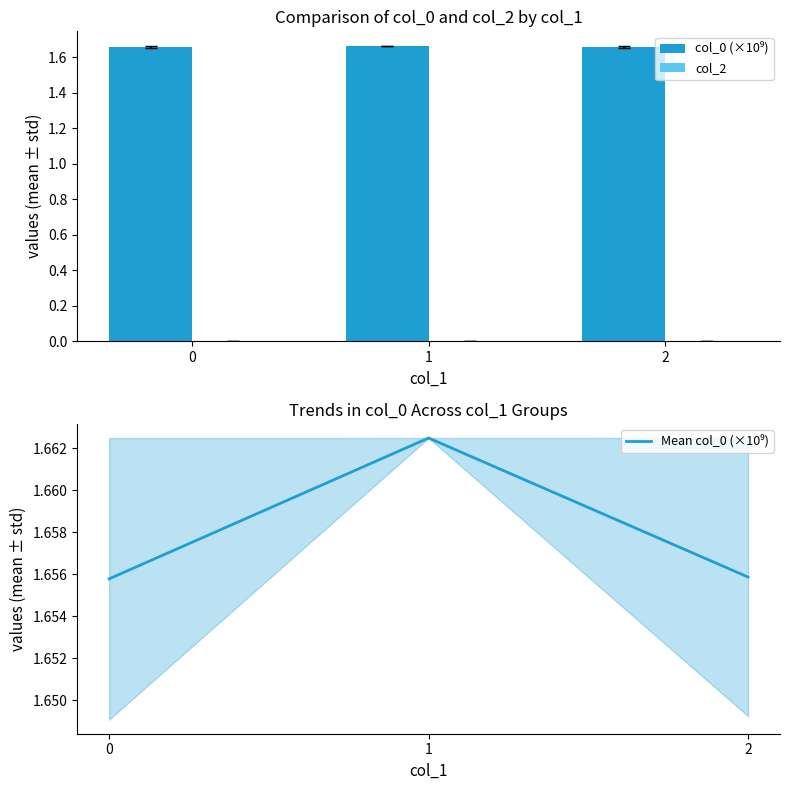

Which series has the largest range (max minus min)?

col_0 (×10⁹)